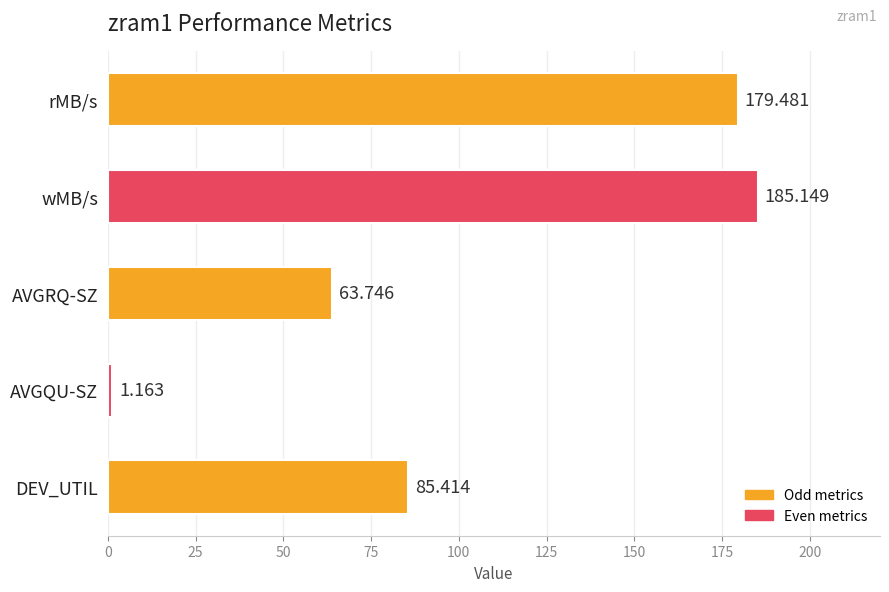

List the labels in order of value, largest first.

wMB/s, rMB/s, DEV_UTIL, AVGRQ-SZ, AVGQU-SZ